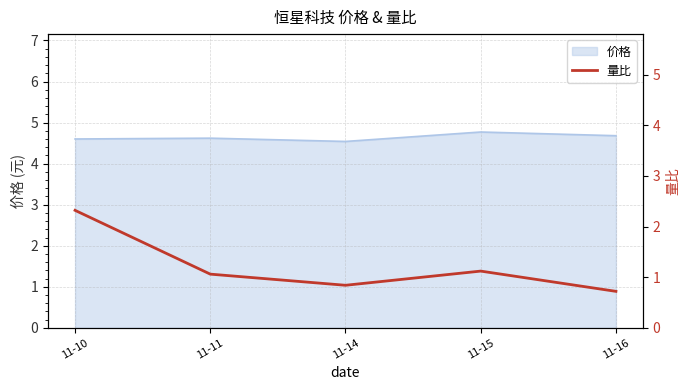

Is it true that 价格 equals 1.7 at 11-15?

False